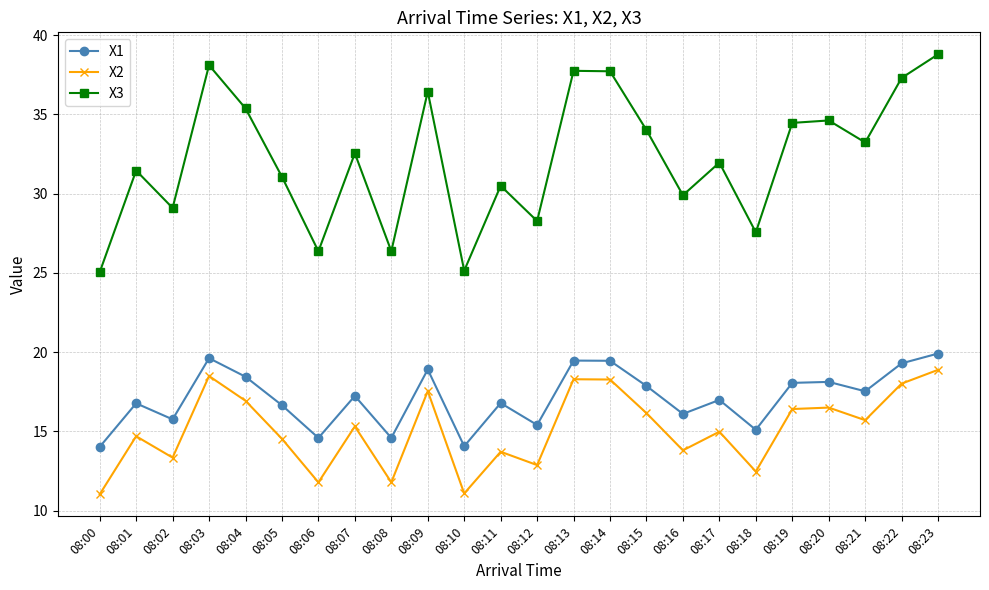

Rank the series at 08:09 from lowest to highest value.

X2, X1, X3